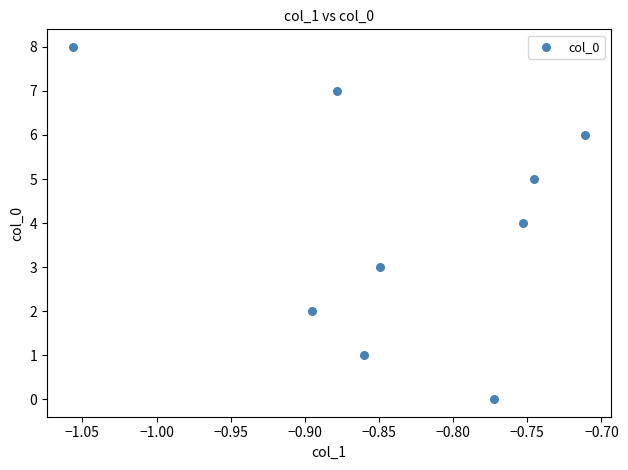

What is the average Y value?

4